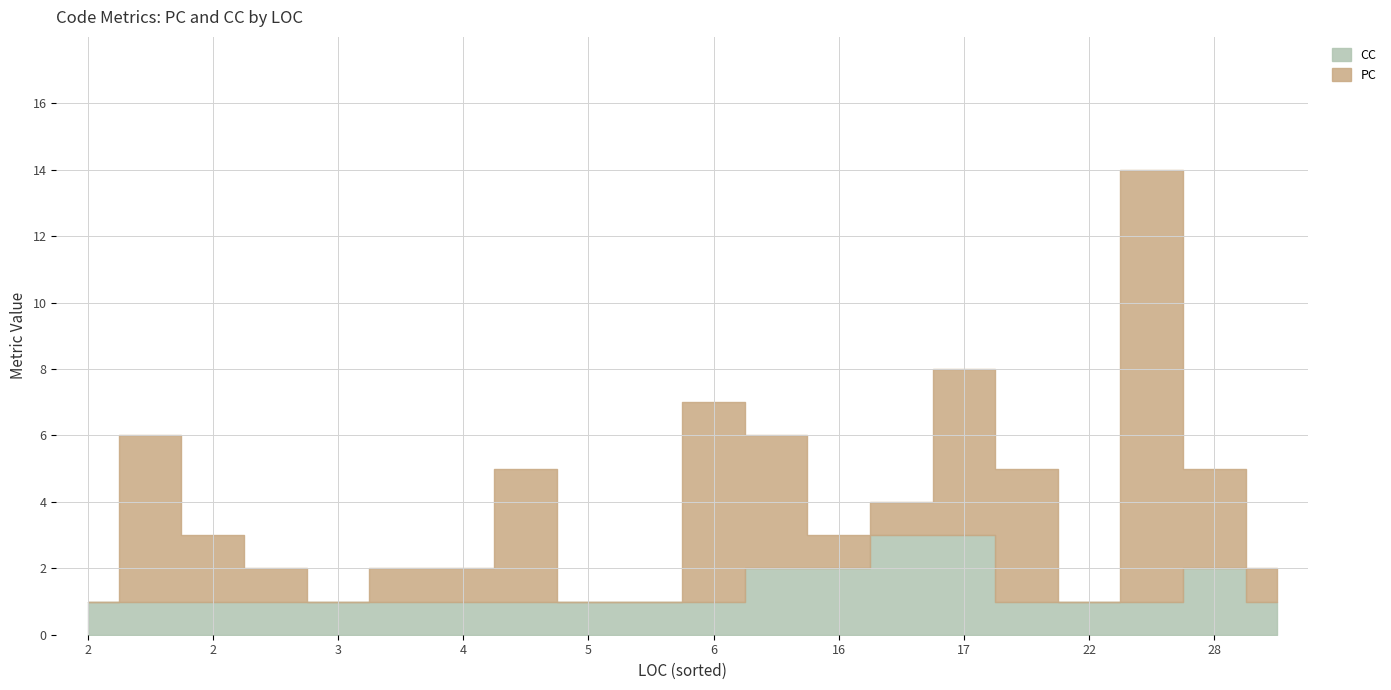

Which has a higher value, 4 or 2?

2